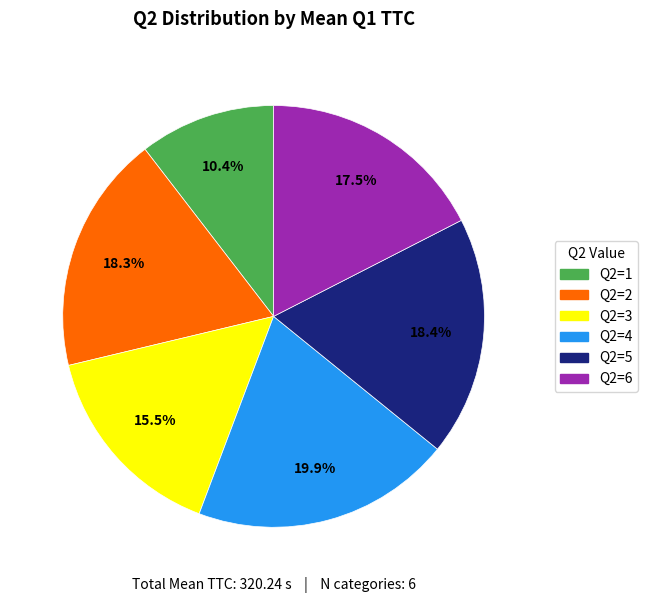

Is there a majority slice in this chart?

No